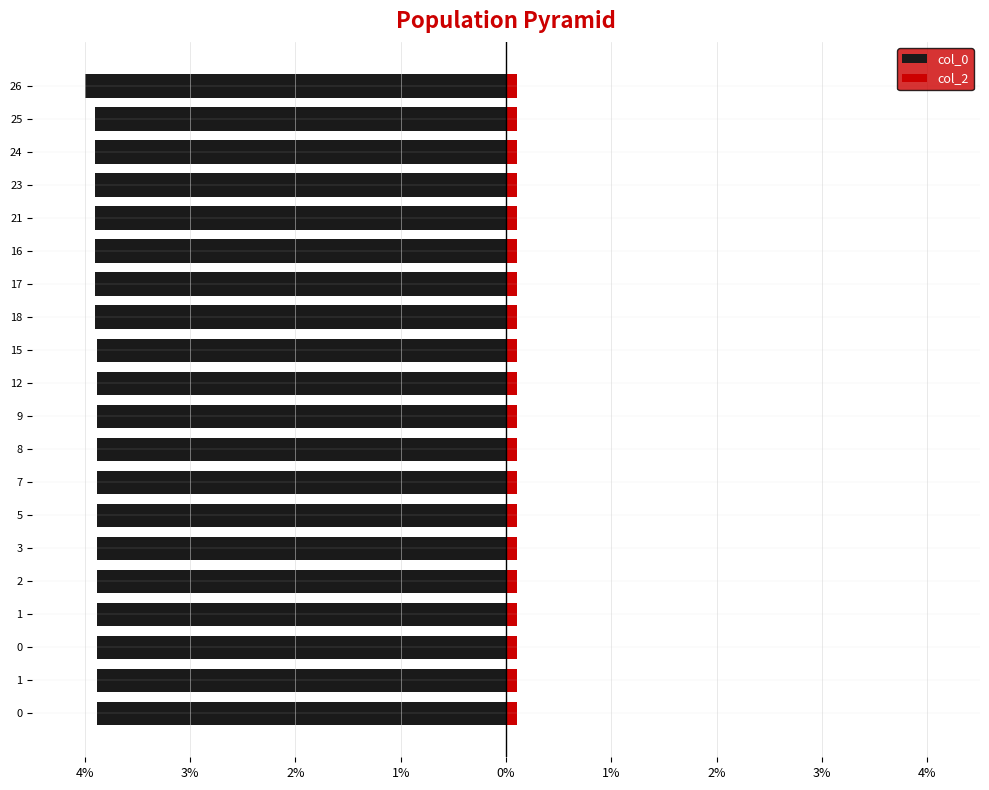

Is the value of col_0 at 17 greater than the value of col_2 at 11?

No